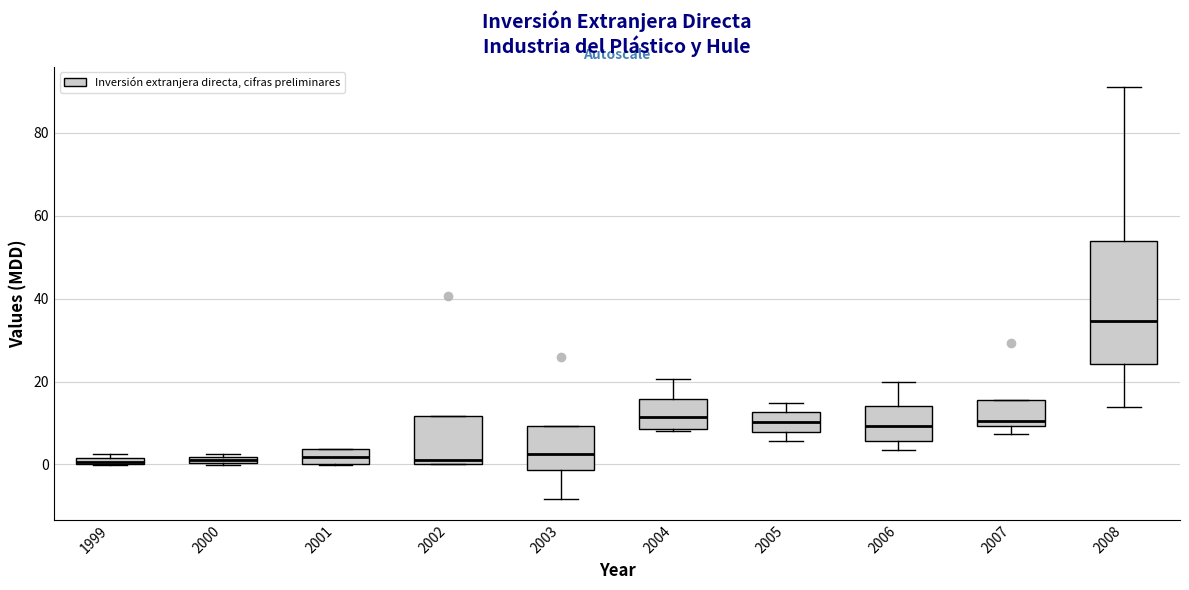

Where is the lower edge of the box at x = 2000 on the y-axis? The values are not printed on the chart, so give them approximately, as read against the axis.

0